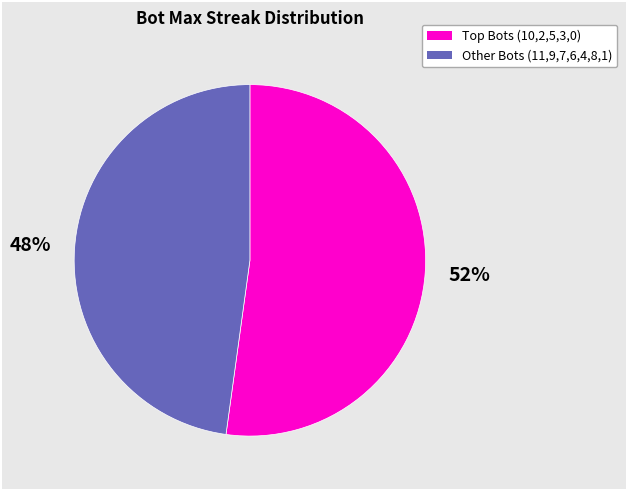

How many segments does this pie chart have?

2